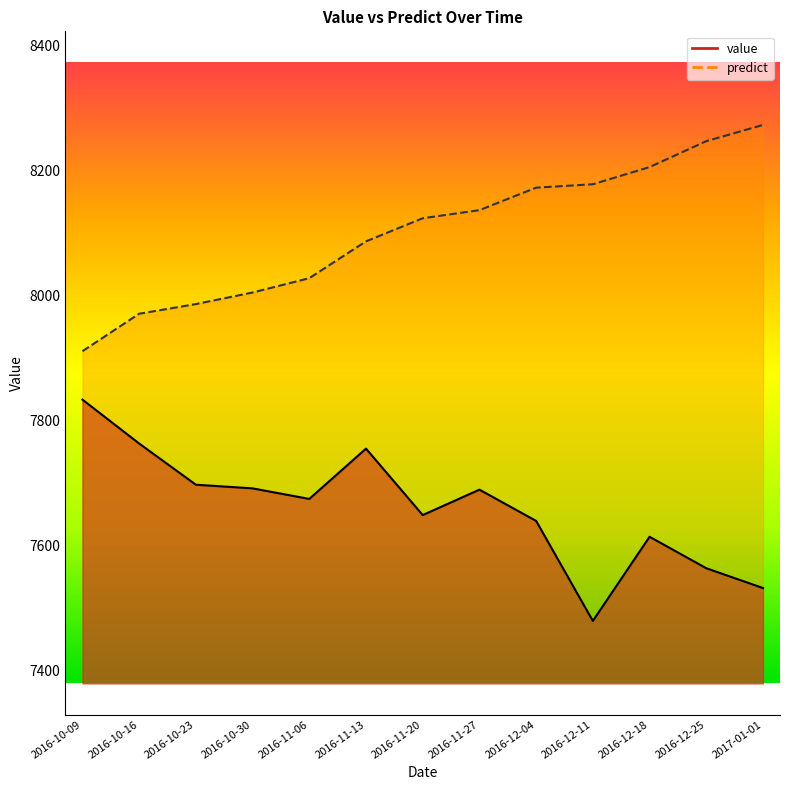

True or false: value has a value of 7648.4 at 2016-11-20.

True